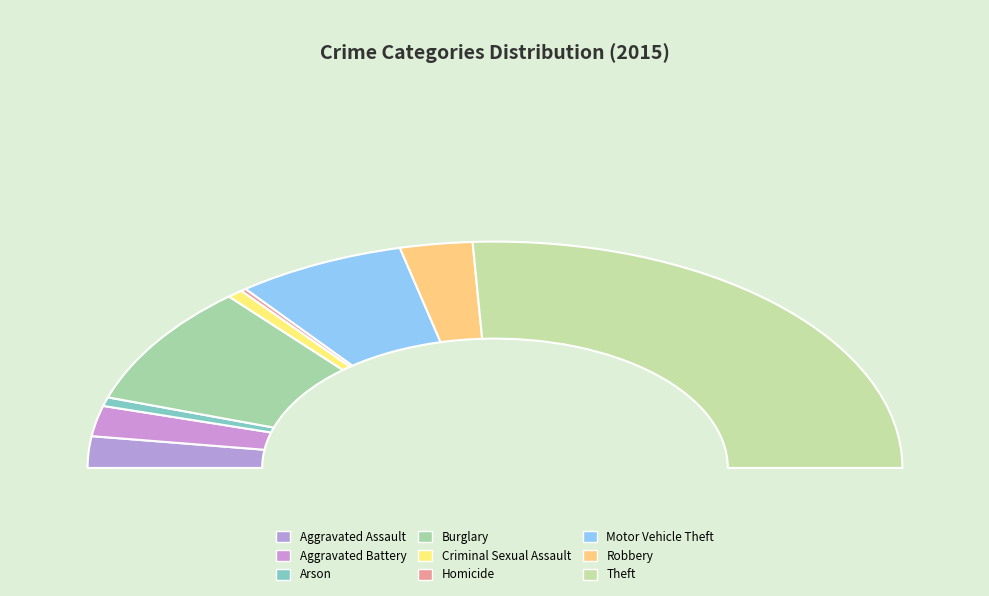

Which slice is the smallest?

Homicide